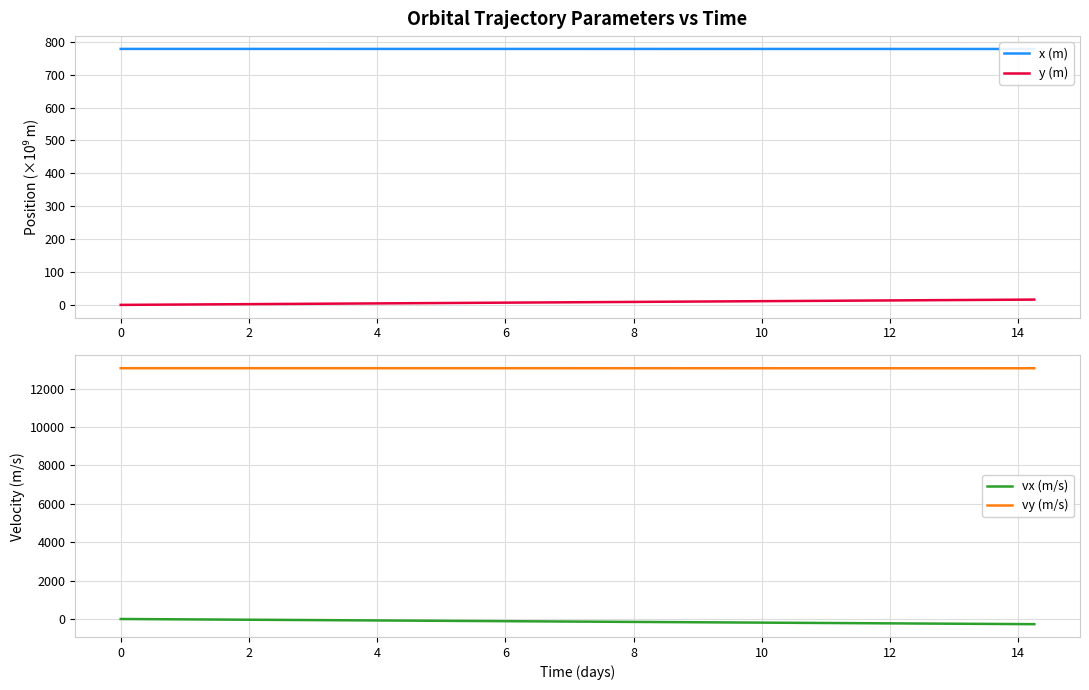

True or false: vy (m/s) and vx (m/s) intersect in this chart.

False